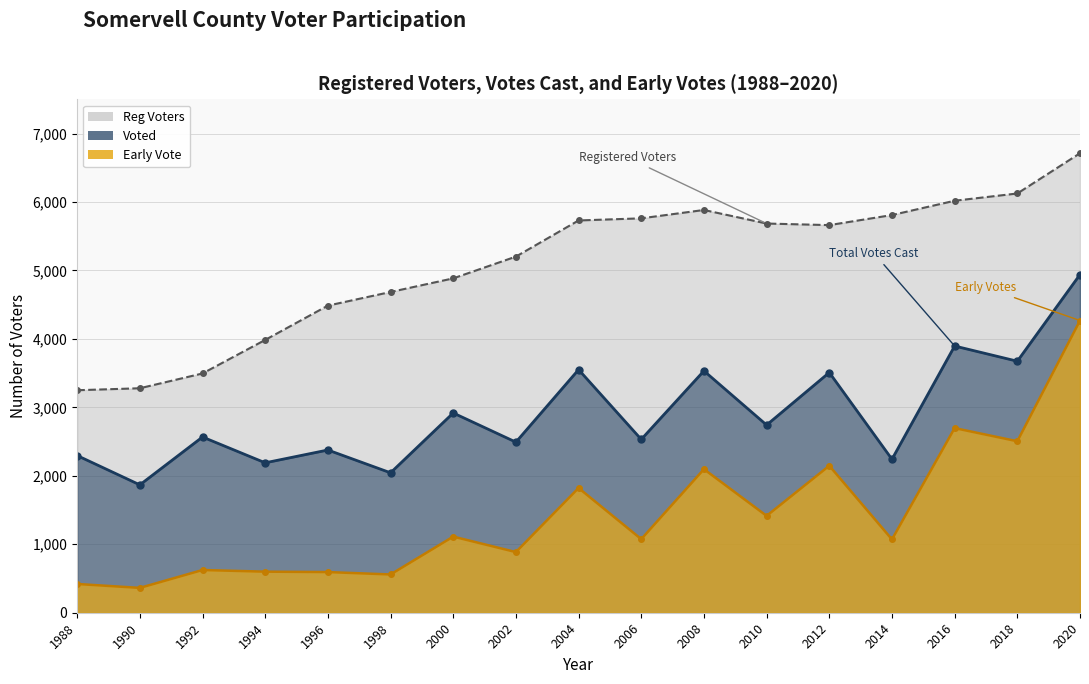

At which label does Early Vote first exceed 1075?

2000